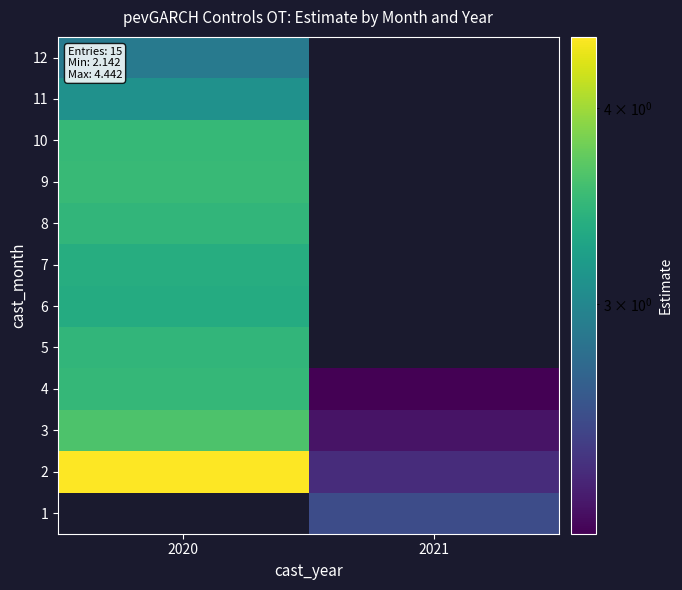

Which category has the lowest value in the 1 series?

2020